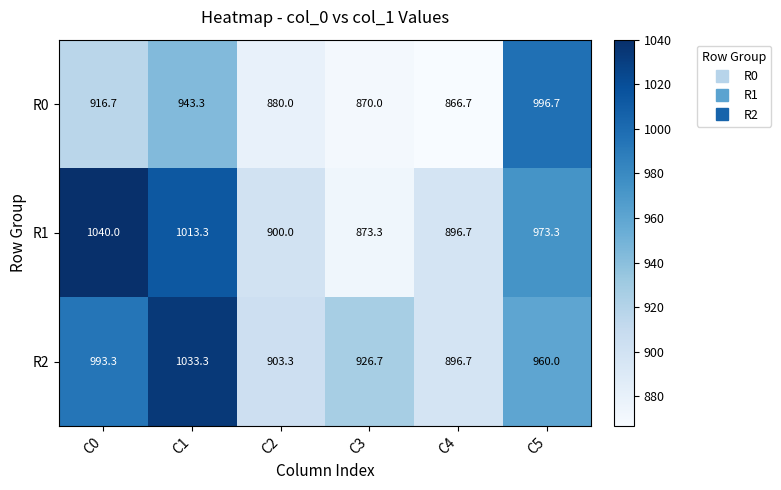

Rank the series by their maximum value, from lowest to highest.

R0, R2, R1